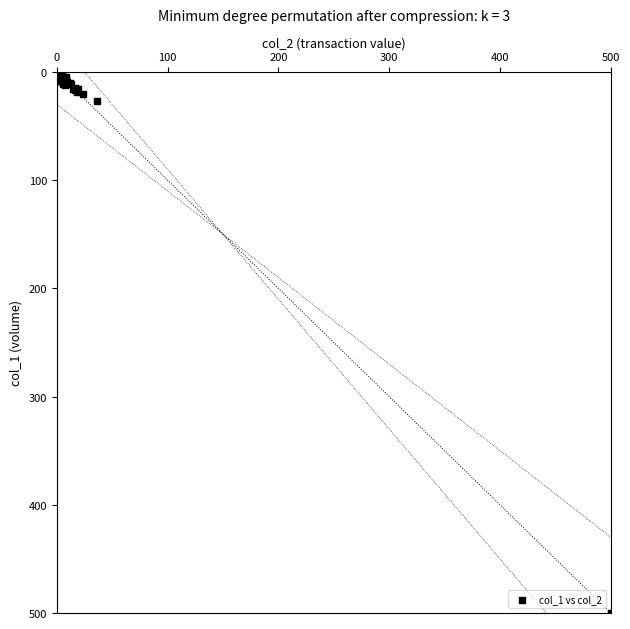

What Y value in the scatter plot is closest to 250?

26.9